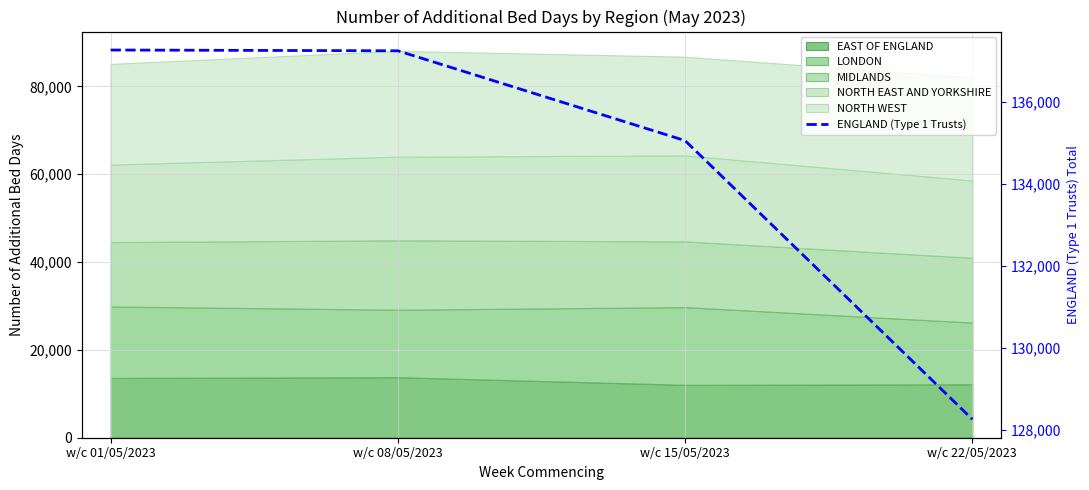

Rank the categories by value from lowest to highest.

w/c 22/05/2023, w/c 15/05/2023, w/c 08/05/2023, w/c 01/05/2023